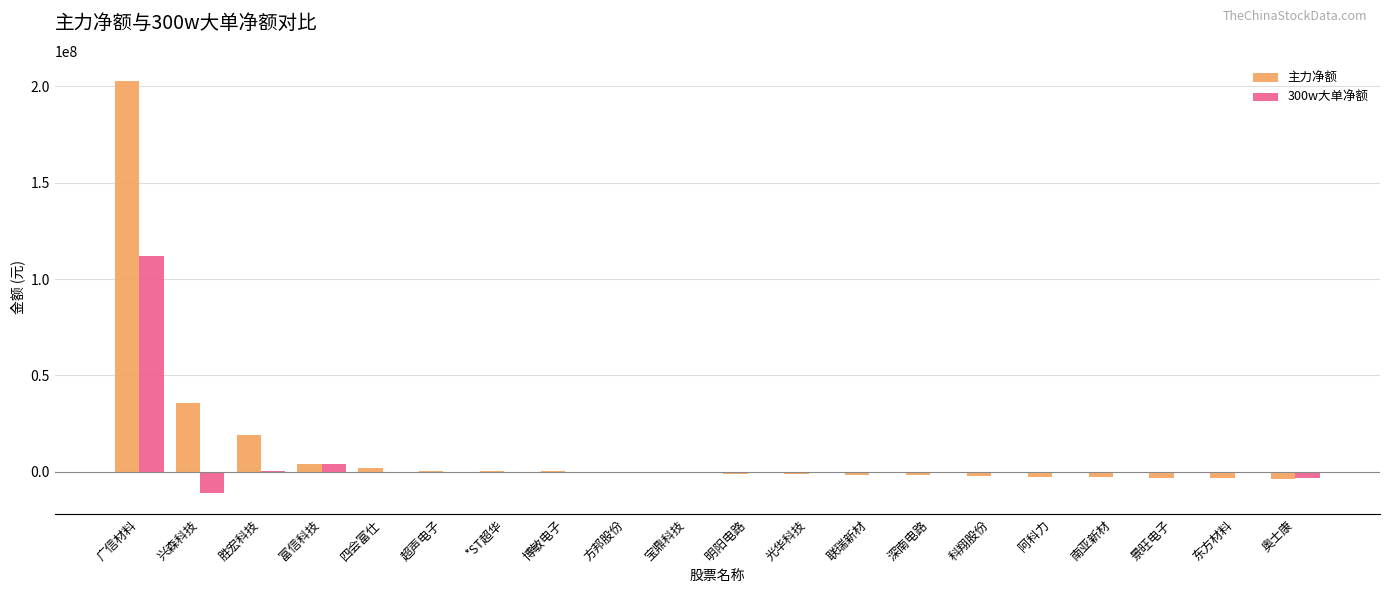

The 300w大单净额 series shows -61245393 at 四会富仕. True or false?

False